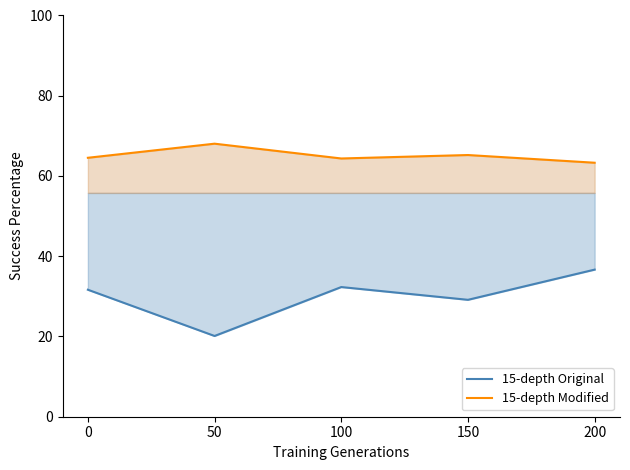

At which category is the sum across all series the highest?

200